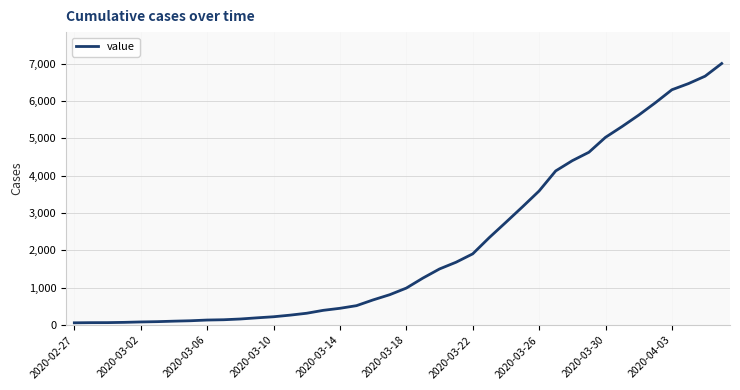

What is the maximum value shown in the chart?

7003